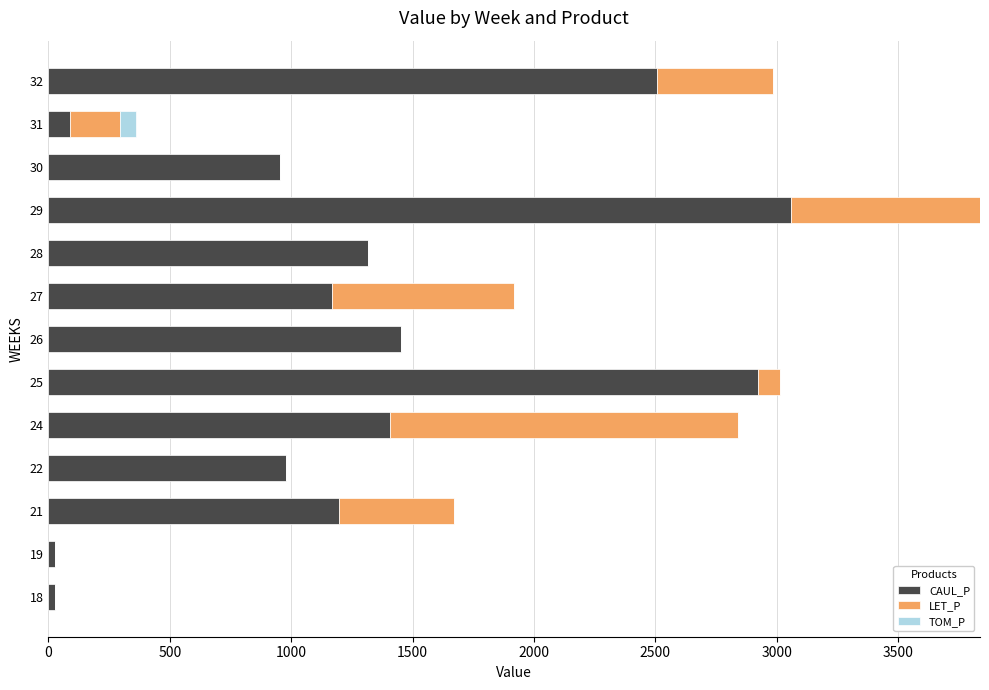

At which category is the sum across all series the highest?

29